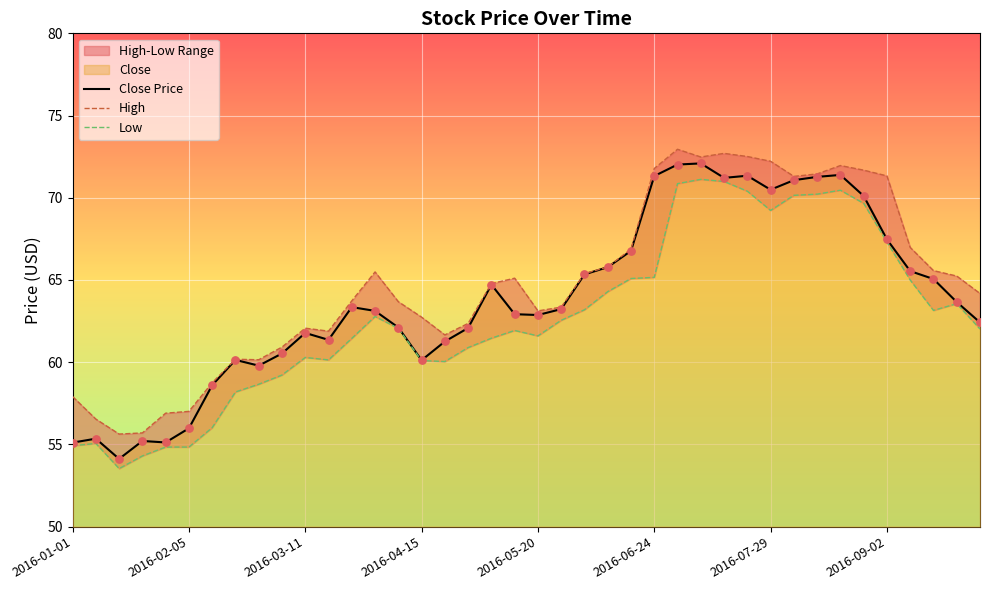

Which series has the largest Y range (max minus min)?

Close Price